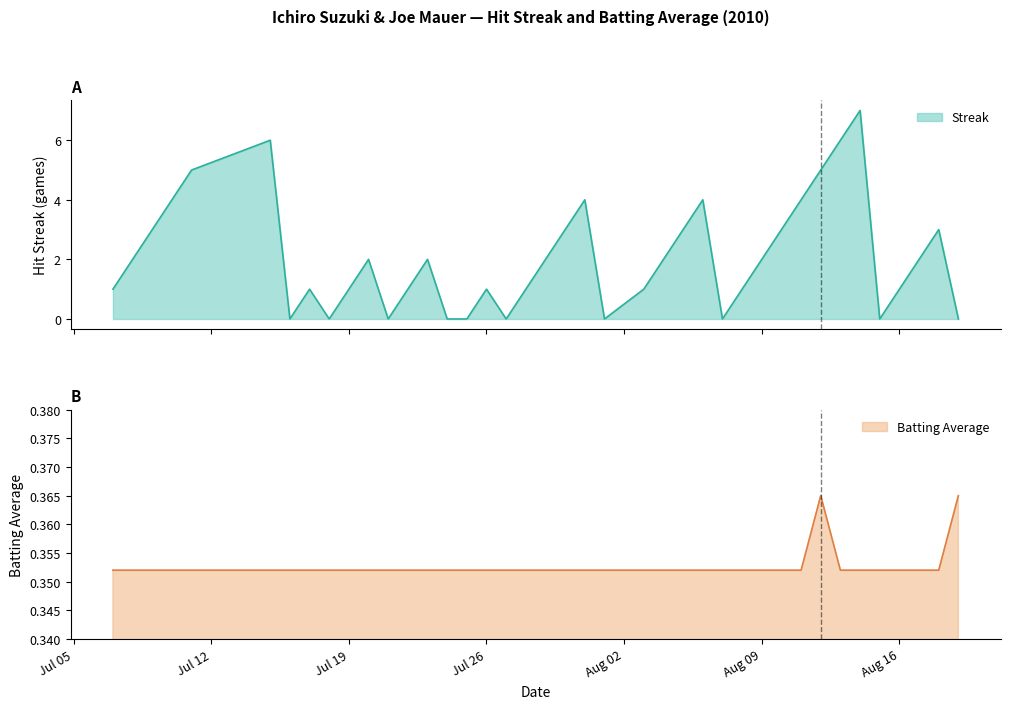

Does the chart display data point markers on the line(s)?

No